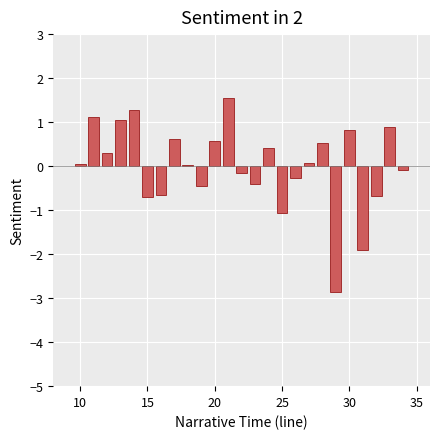

What is the difference between the maximum and second lowest values?

3.4